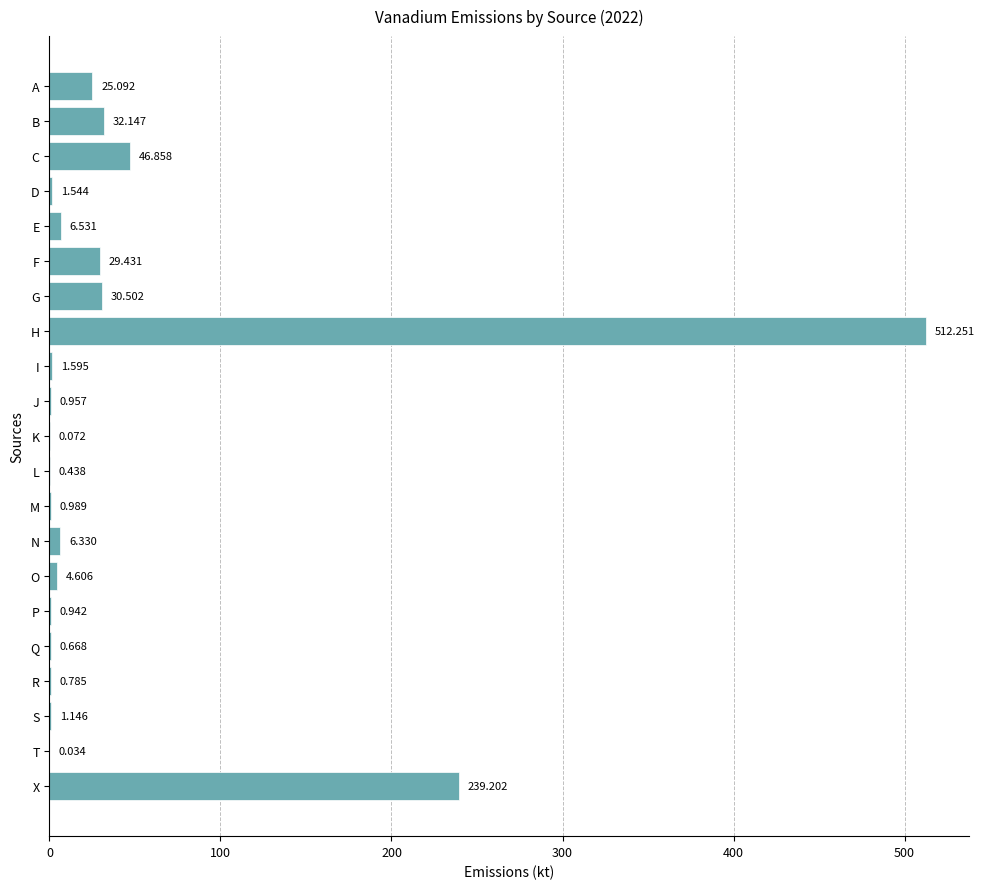

Between Q and P, which is larger?

P